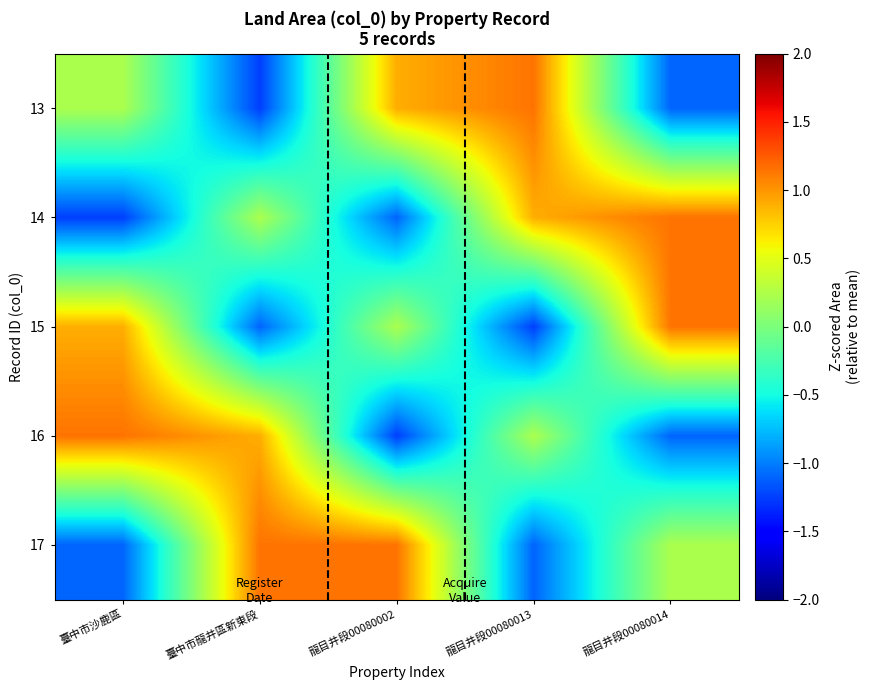

Which series has the largest total across all categories?

17